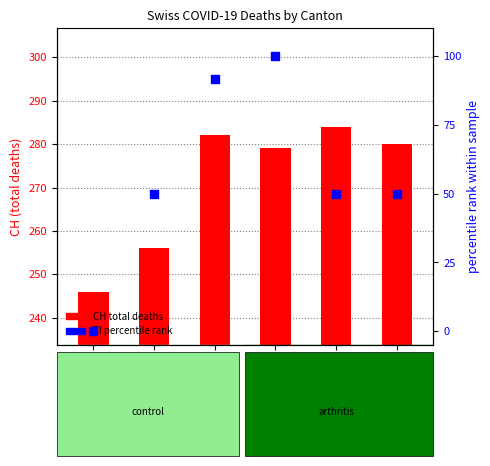

Which series has the widest spread of Y values?

TI (percentile rank)